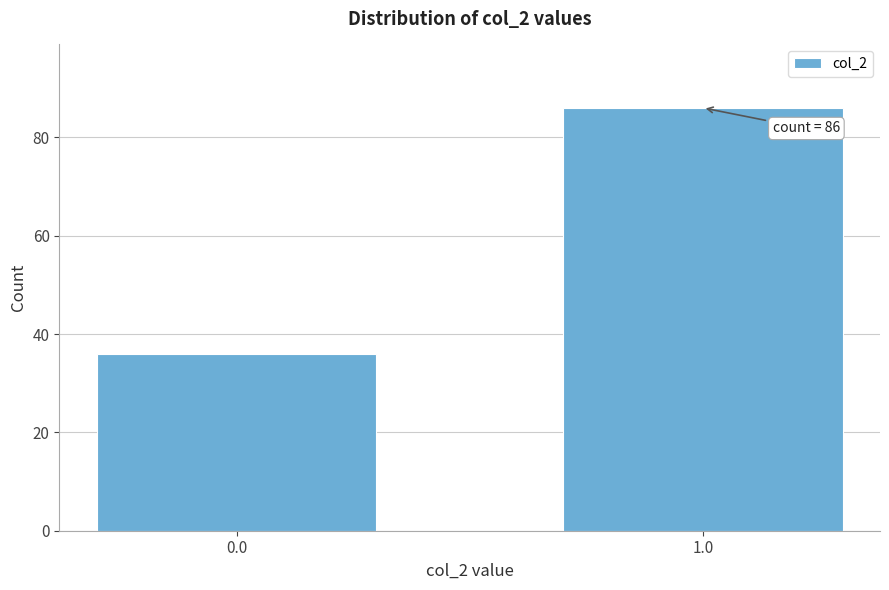

Reading left to right, list all the values displayed in this chart.

0.0=36	1.0=86